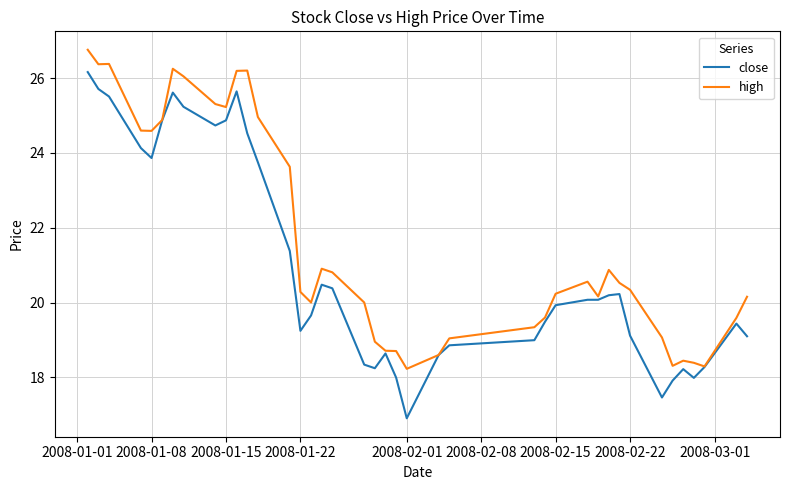

Which series has the largest total across all categories?

high